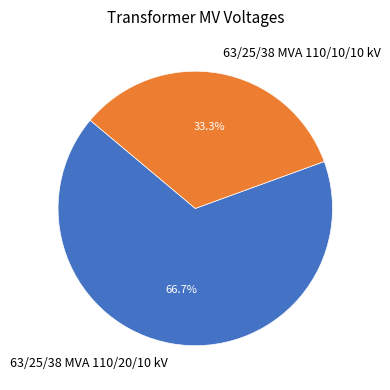

How many slices are in this pie chart?

2